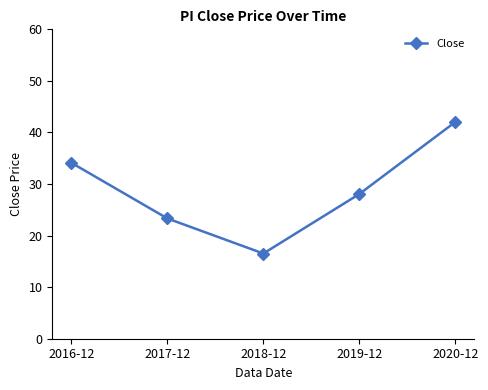

What is the greatest value displayed?

42.0